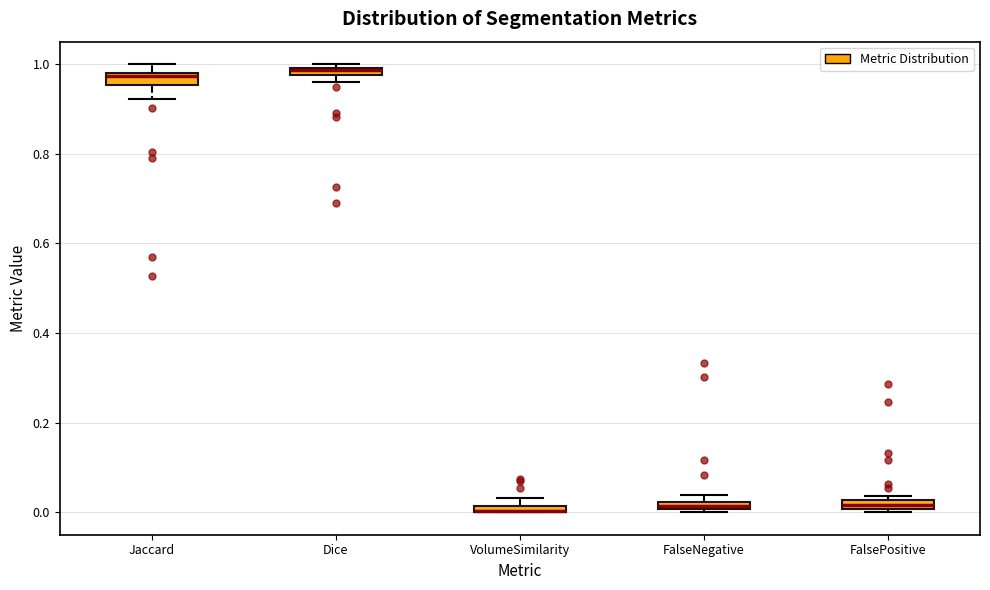

Where is the lower edge of the box for Dice on the y-axis? The values are not printed on the chart, so give them approximately, as read against the axis.

0.98